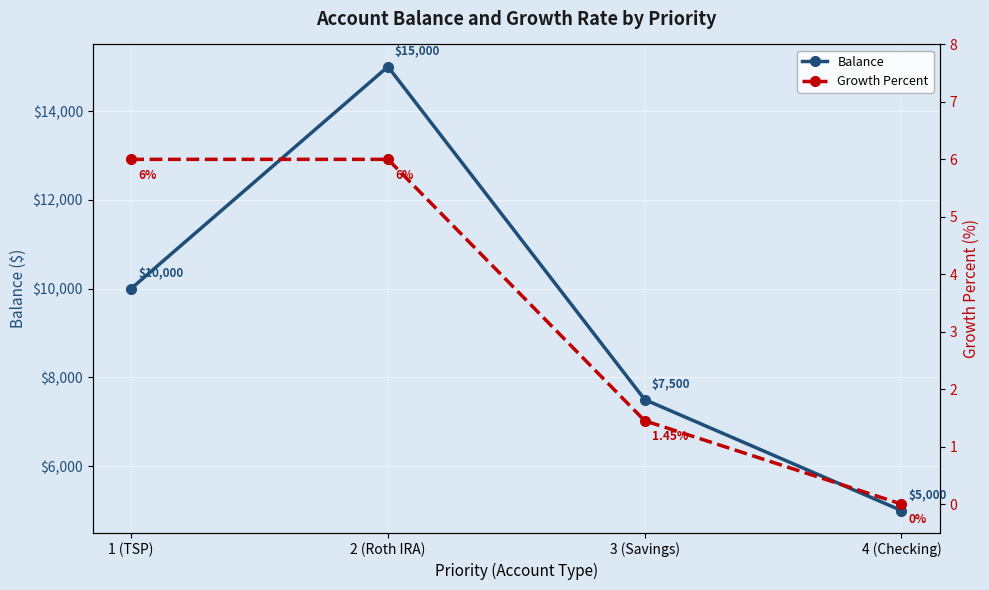

The value of Growth Percent at 1 (TSP) is 1.5. True or false?

False